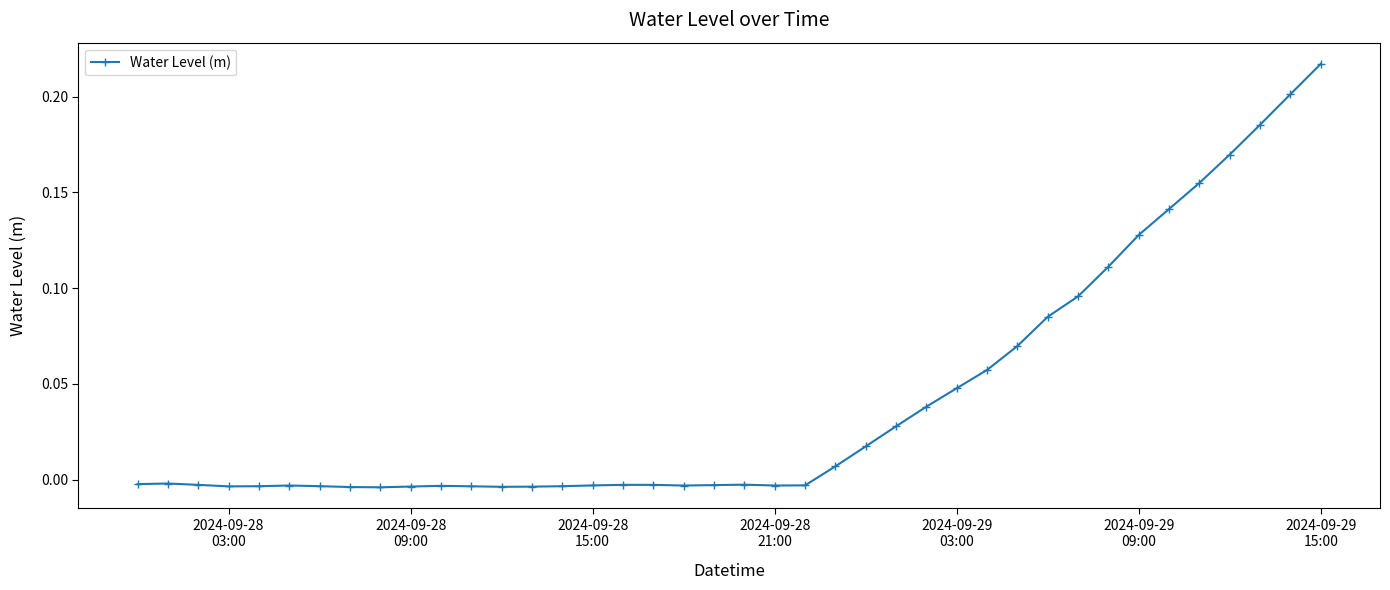

What is the sum of all values?

1.7